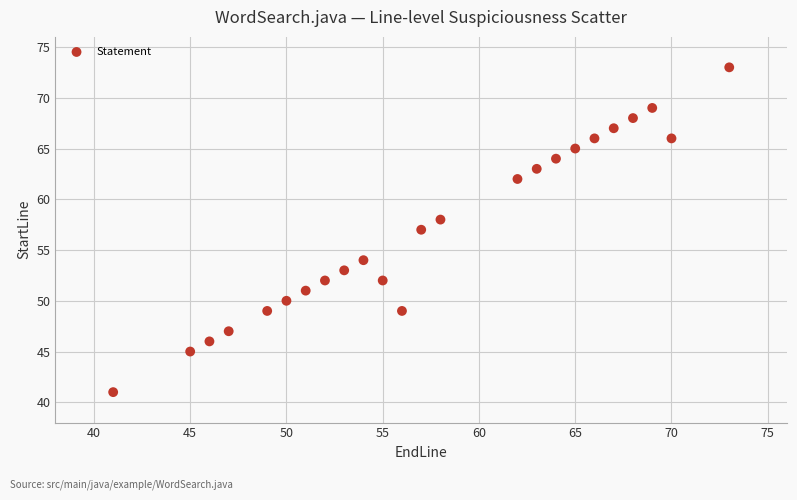

What is the range of Y values (max minus min)?

32